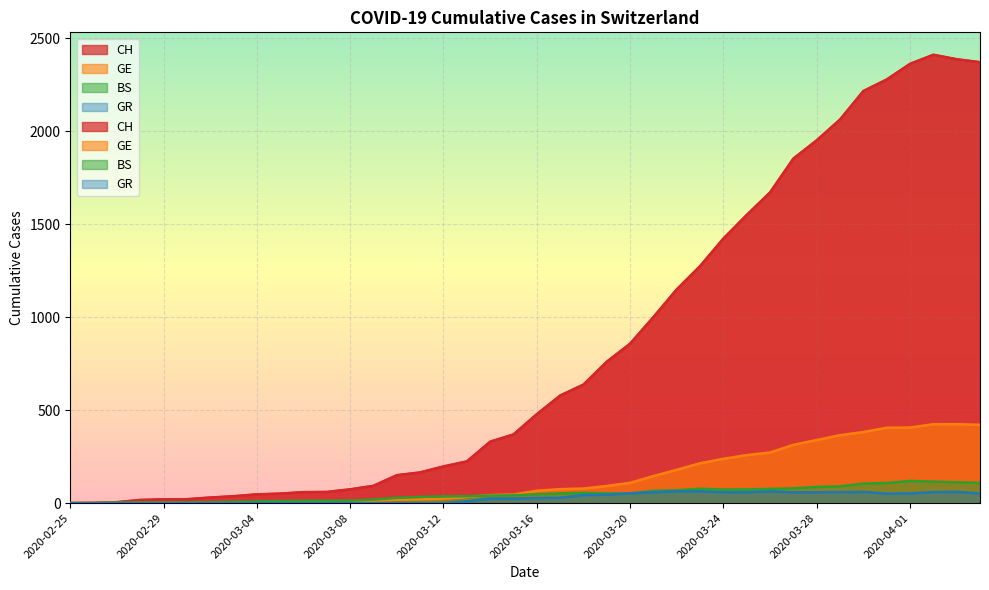

How many lines are shown in the chart?

4